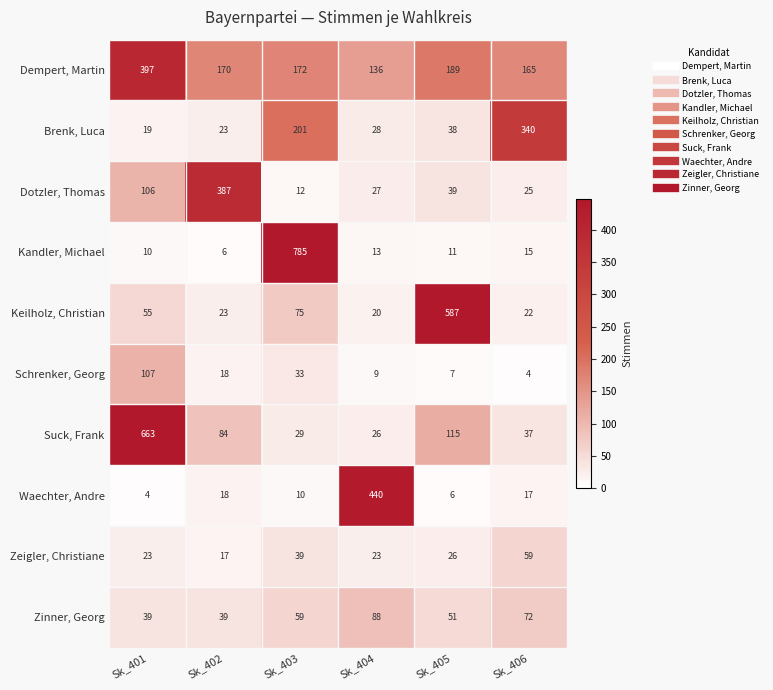

What is the difference between the Suck, Frank values at Sk_404 and Sk_402?

58